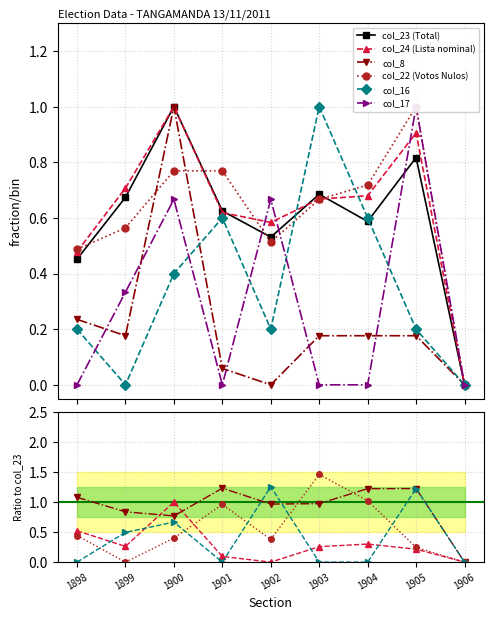

At which category is the sum across all series the highest?

1900